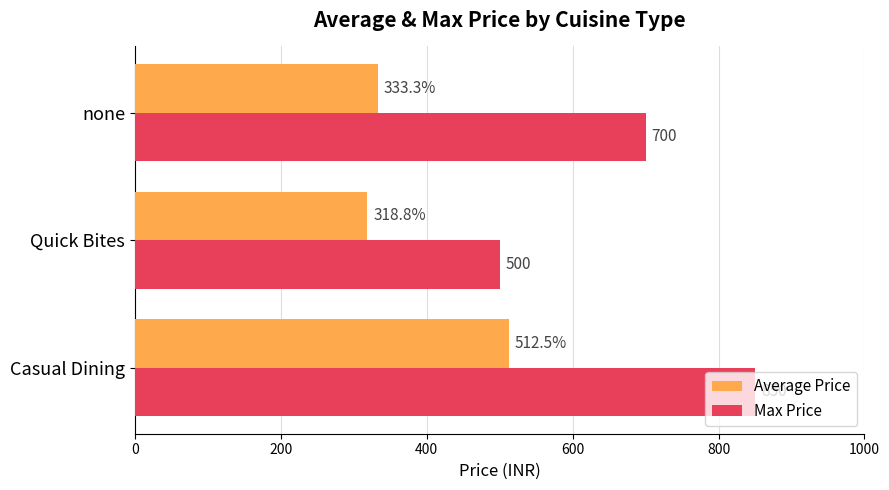

At which label is Max Price closest to 675?

none